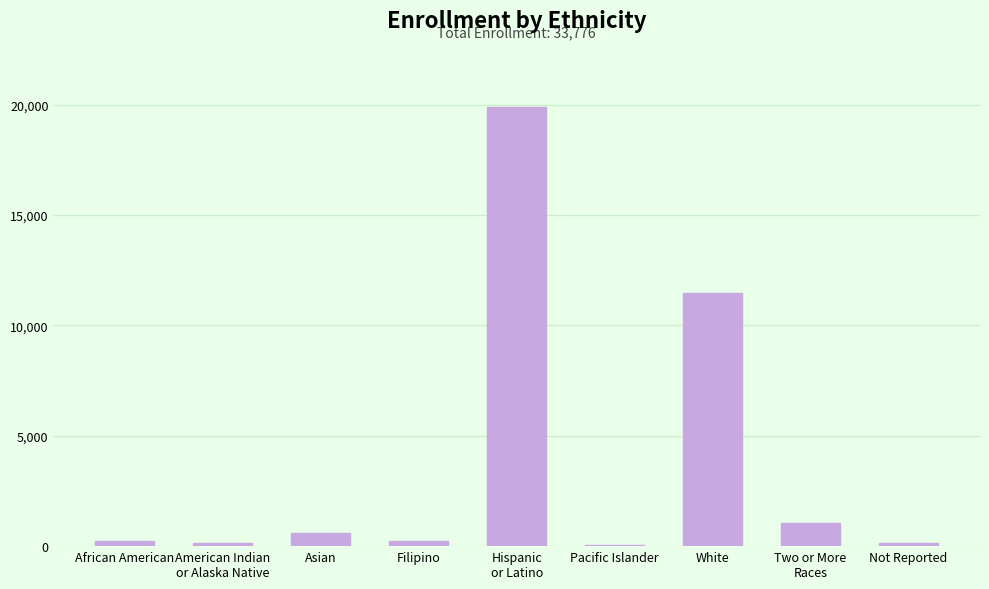

Where is the data nearest to the value 9972?

White